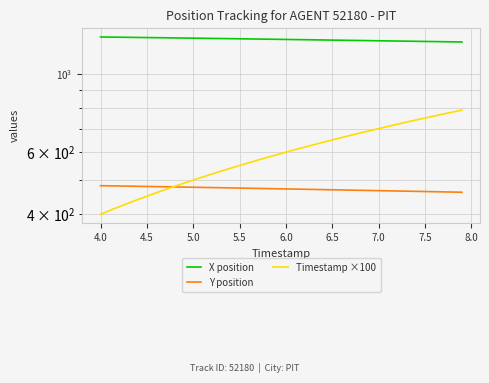

What is the maximum value for Y position?

482.0